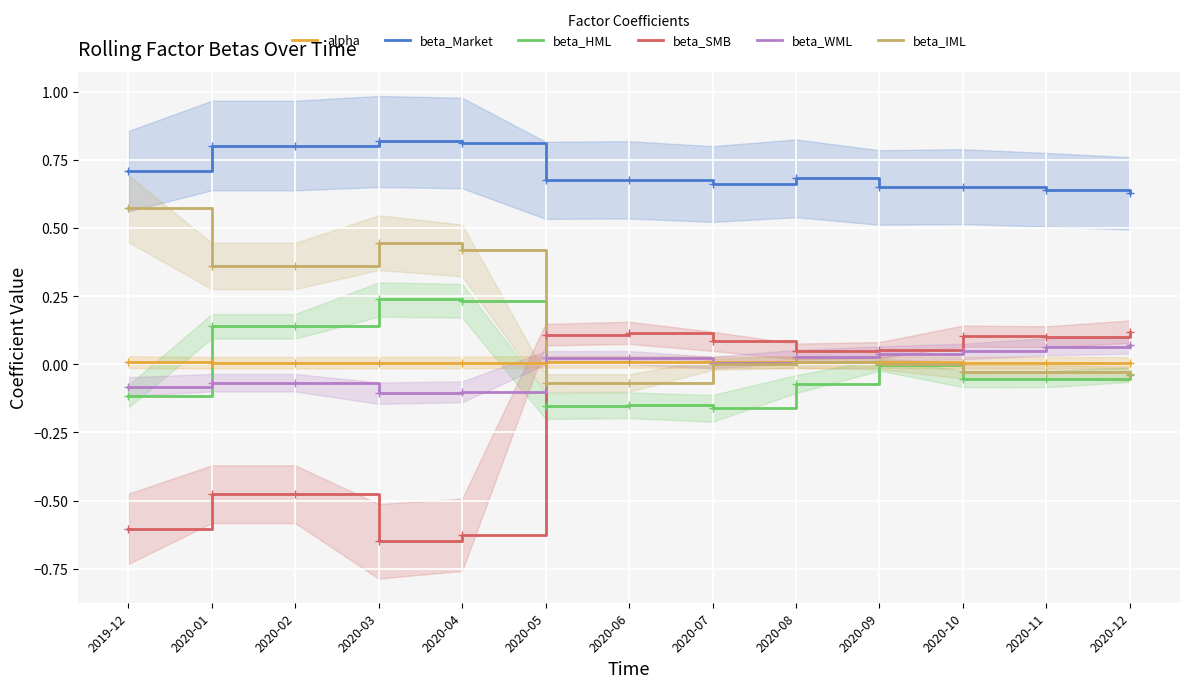

True or false: beta_Market and beta_WML cross at least once.

False